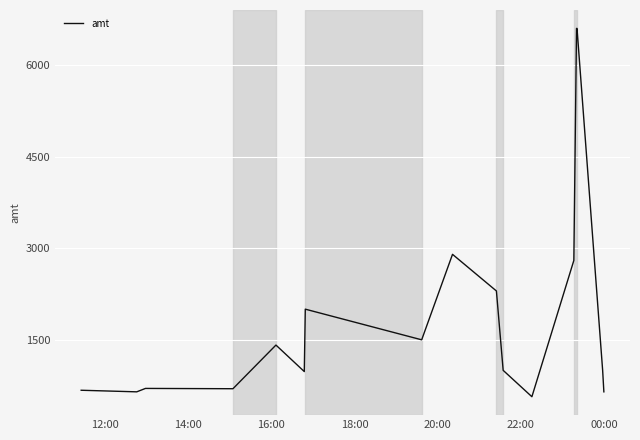

What is the average value?

1943